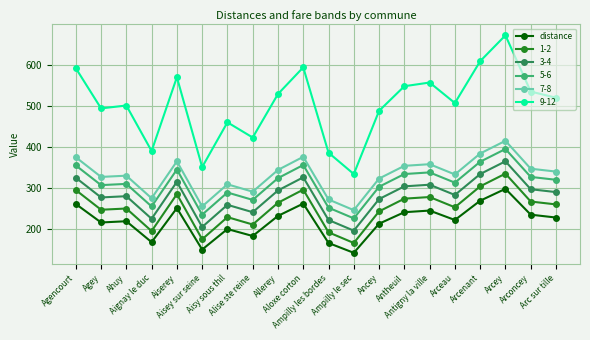

What position from the left is Agey?

2